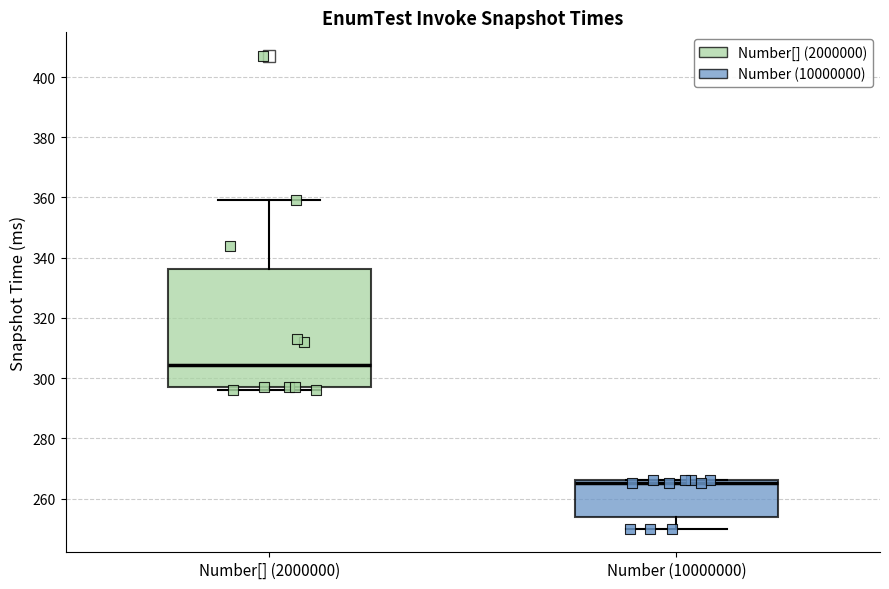

Comparing the boxes themselves (not the whiskers), which one is the tallest?

Number[] (2000000)